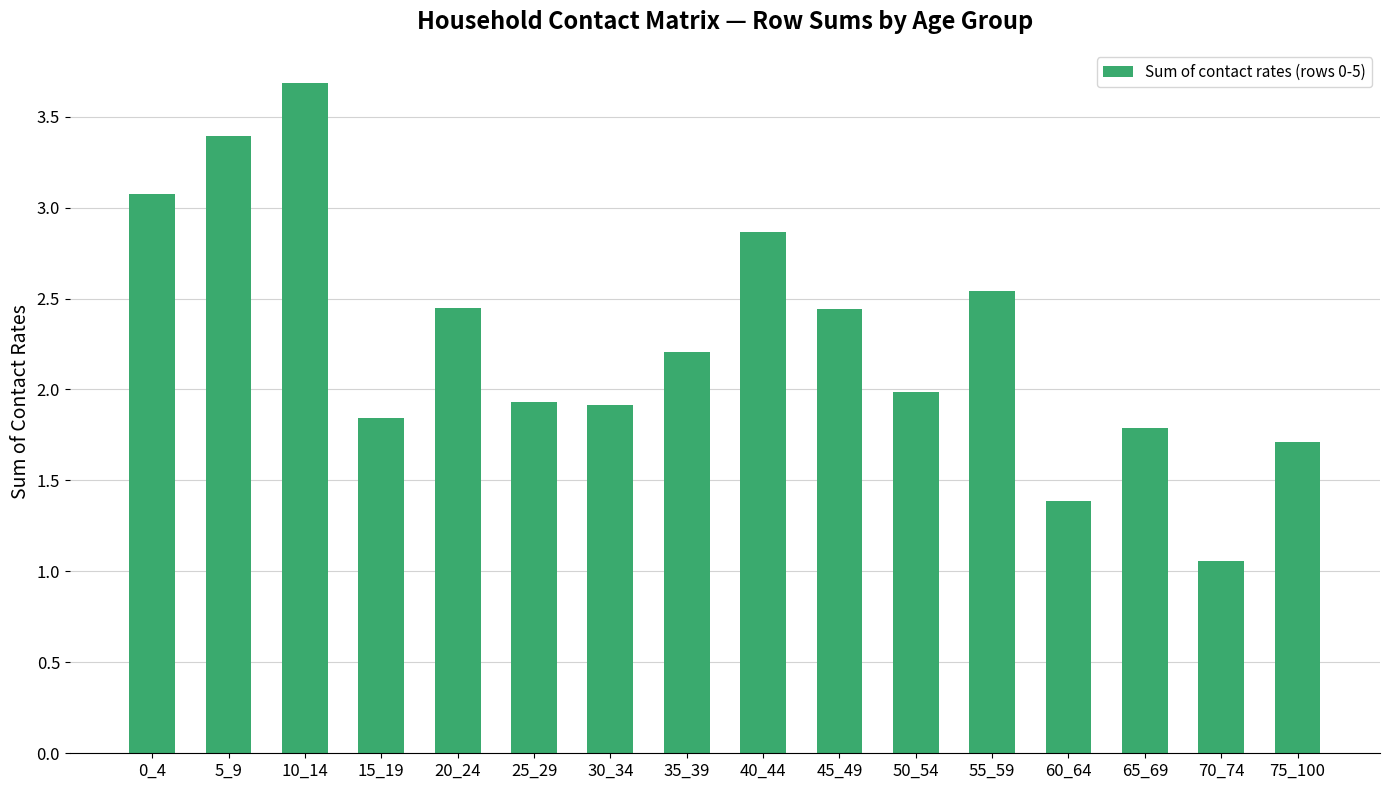

What is the difference between the second highest and second lowest values?

2.0